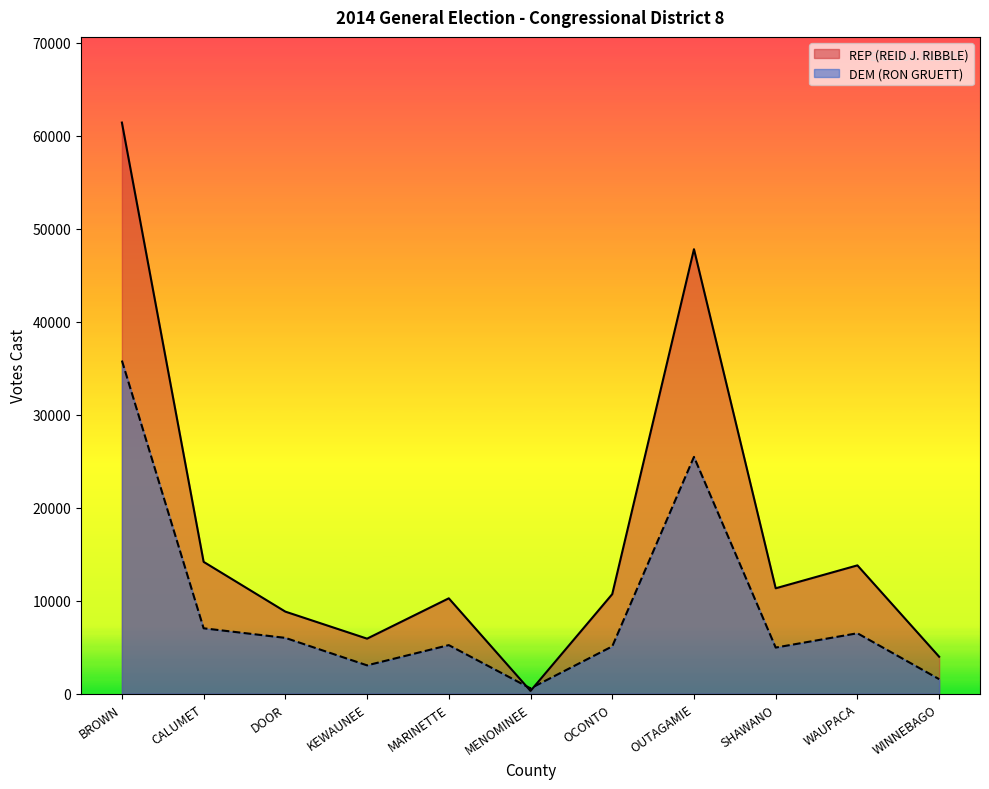

What is the sum of the DEM (RON GRUETT) values at MARINETTE and MENOMINEE?

5812